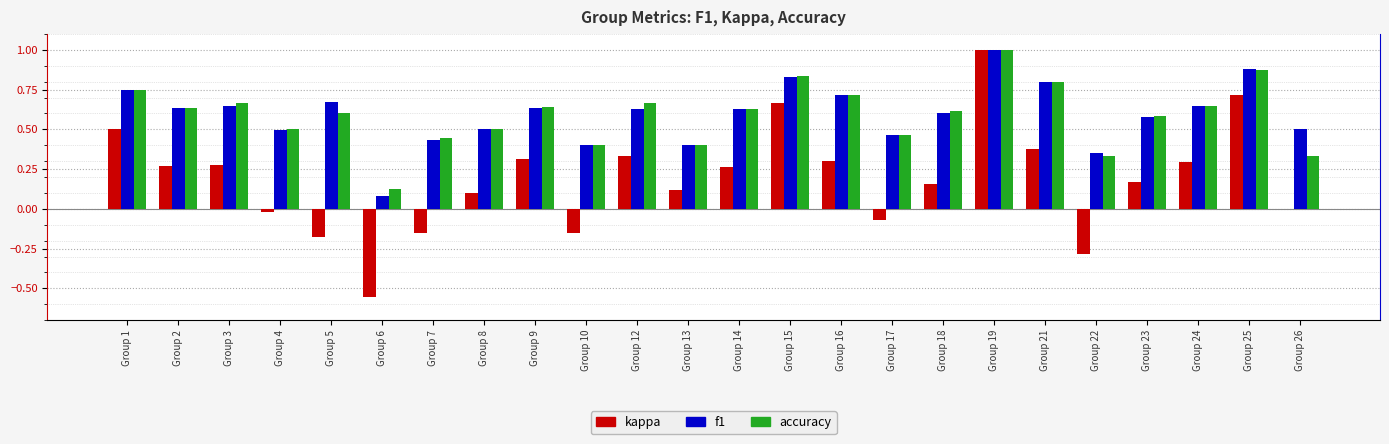

Which category has the highest value across all series?

Group 19